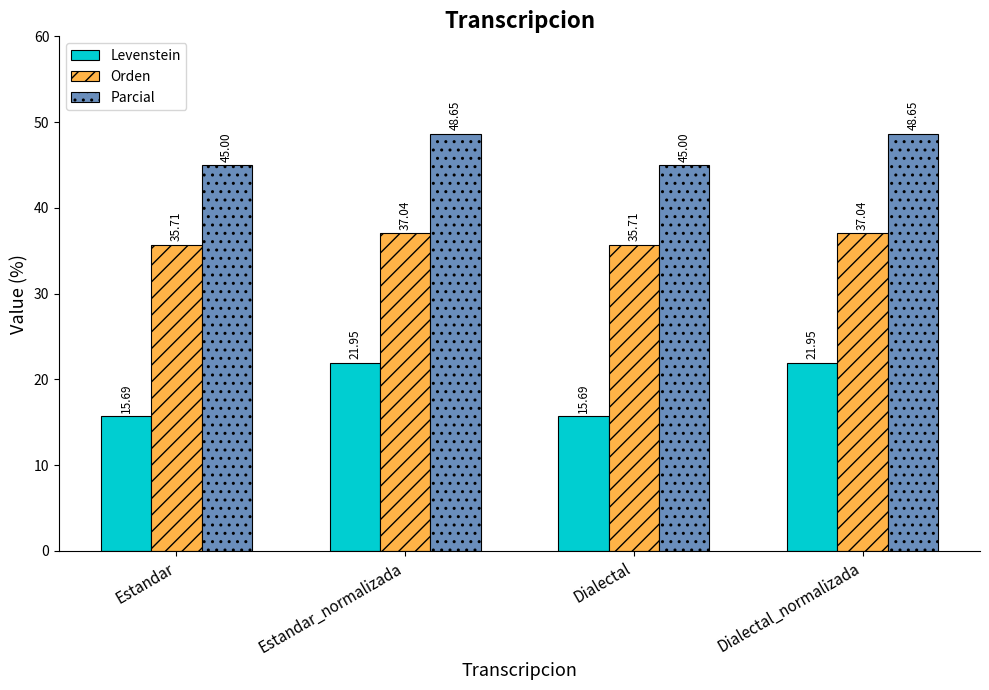

The value of Parcial at Estandar_normalizada is 48.6. True or false?

True